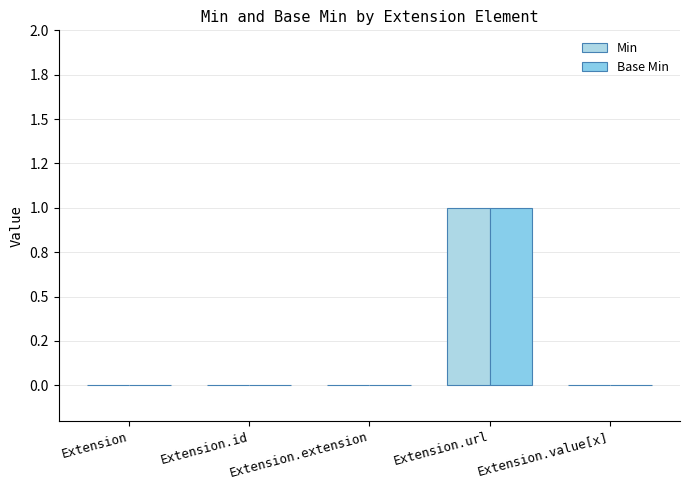

The Min series shows 0 at Extension. True or false?

True